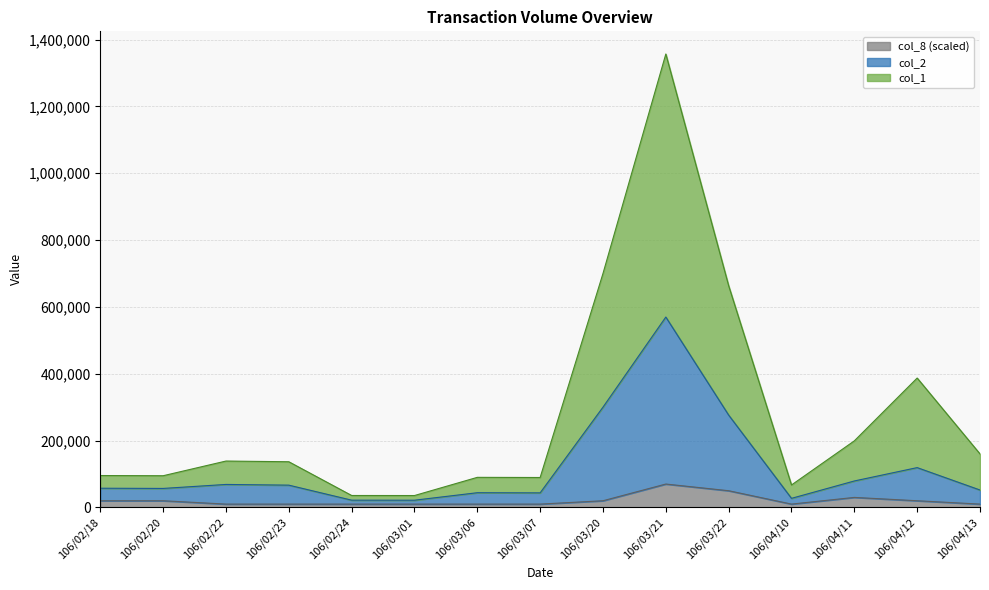

True or false: col_8 and col_2 cross at least once.

False